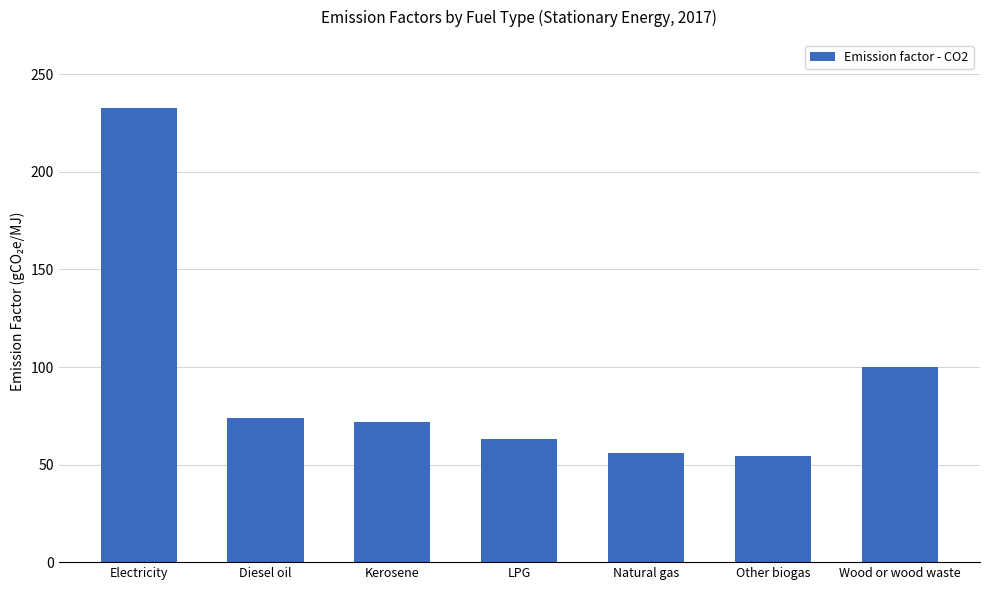

At which label does the data first exceed 71?

Electricity